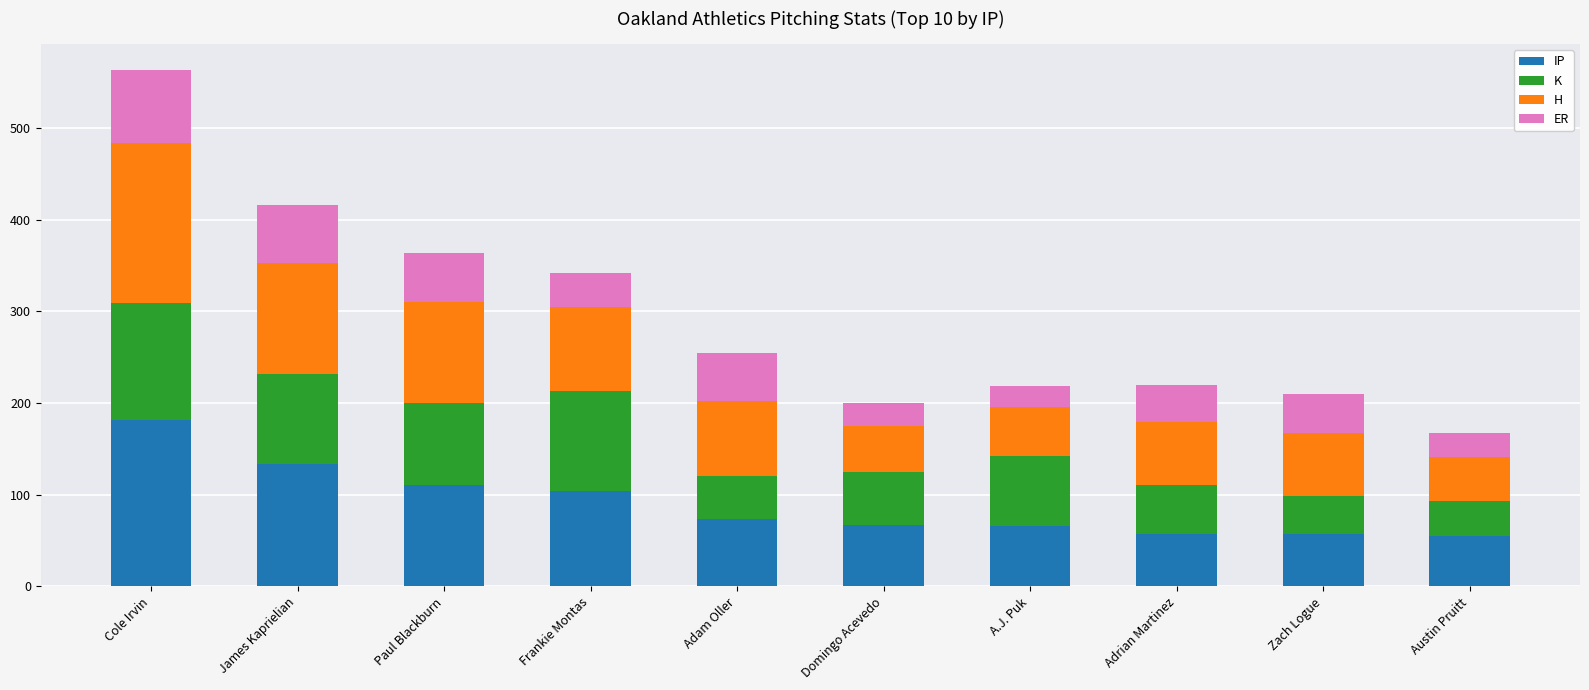

What is the total value across all series at James Kaprielian?

416.0